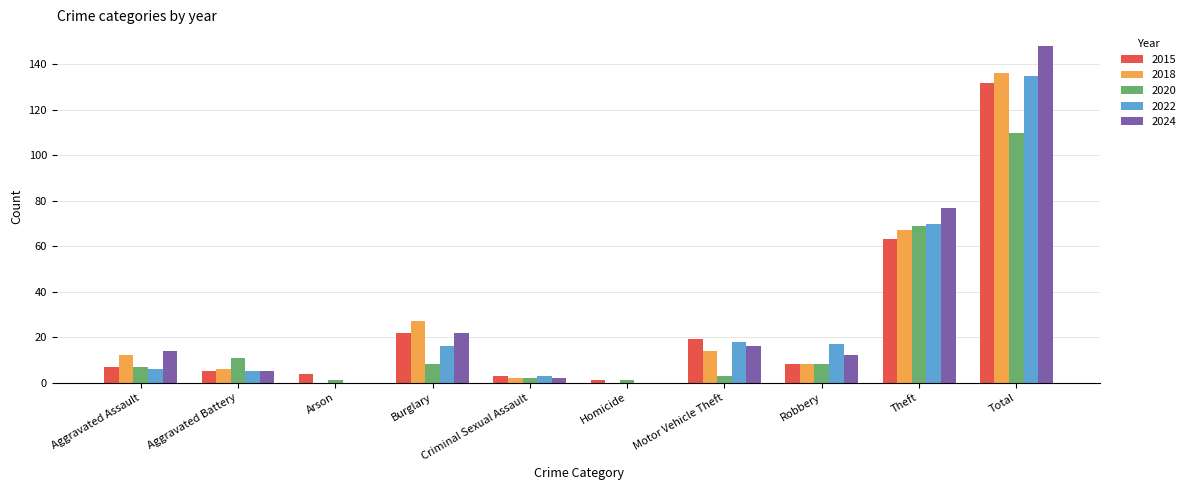

At which label does 2022 reach its peak?

Total